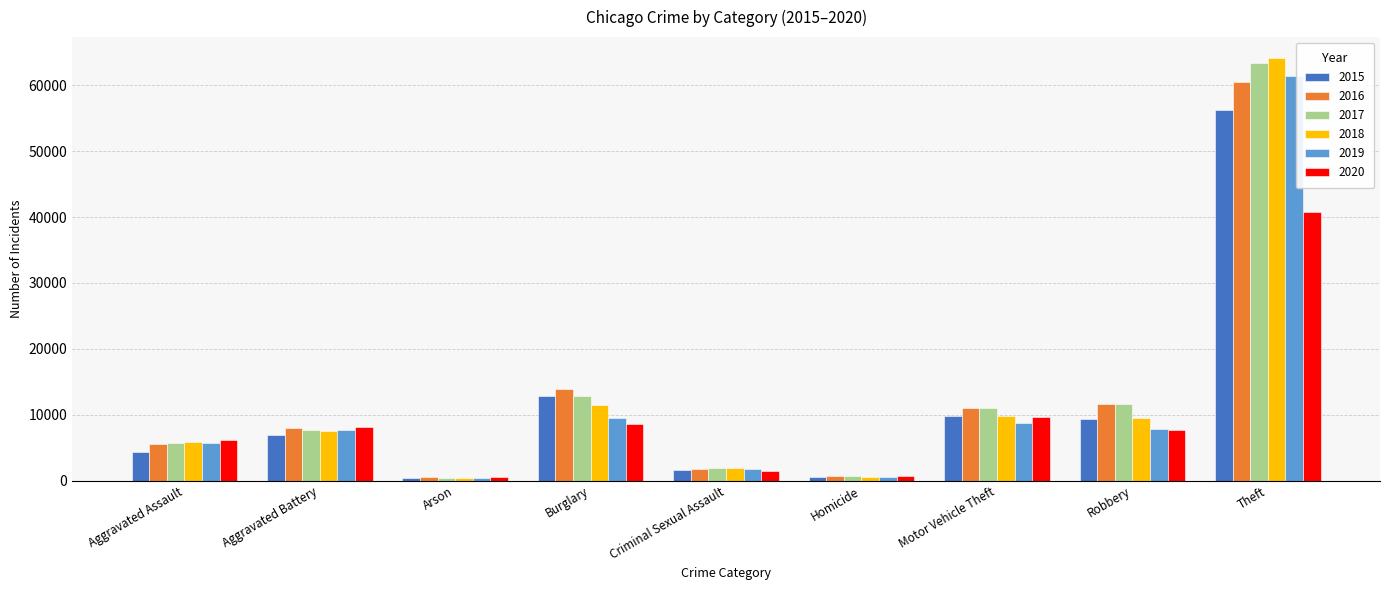

Count the number of data series in this chart.

6